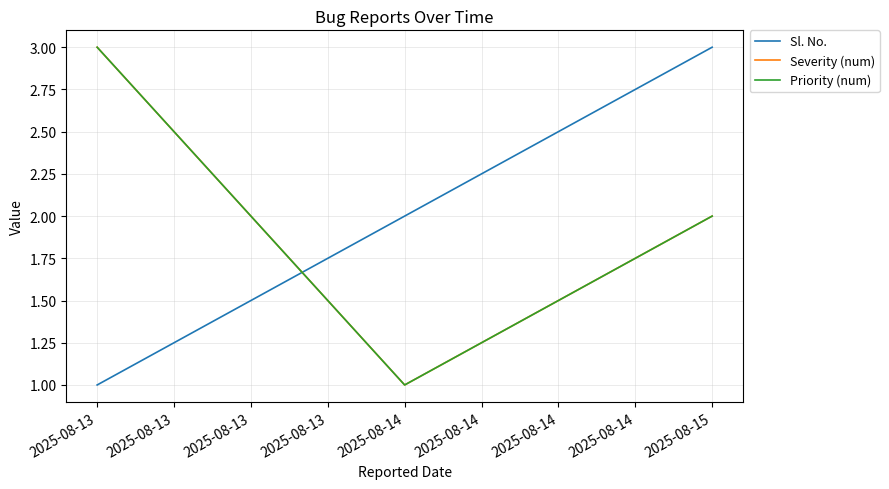

Does the chart display data point markers on the line(s)?

No